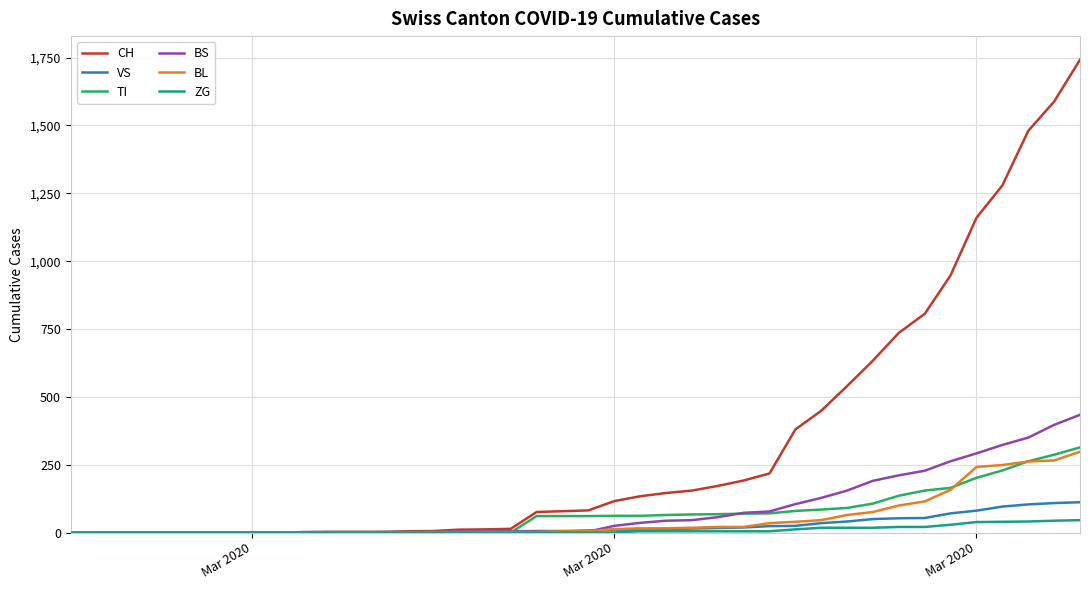

Which series has the largest range (max minus min)?

CH